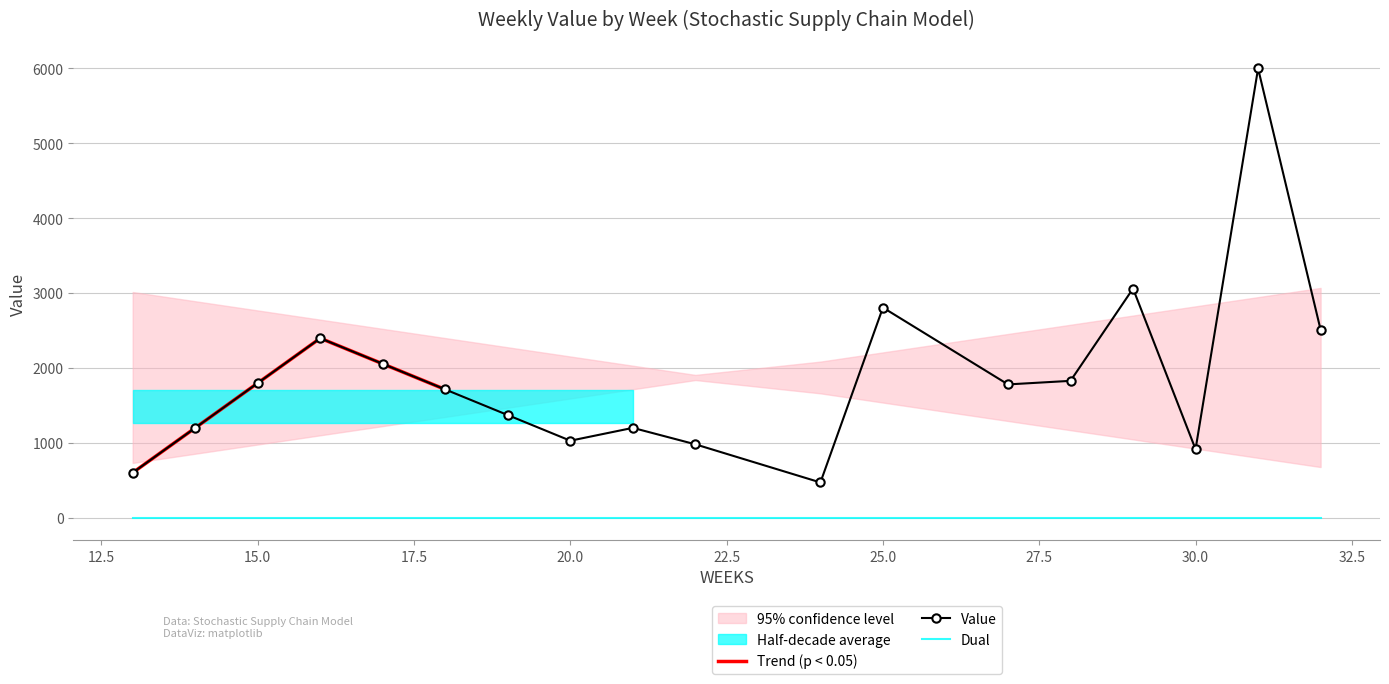

The Value series shows 2915.9 at 17. True or false?

False